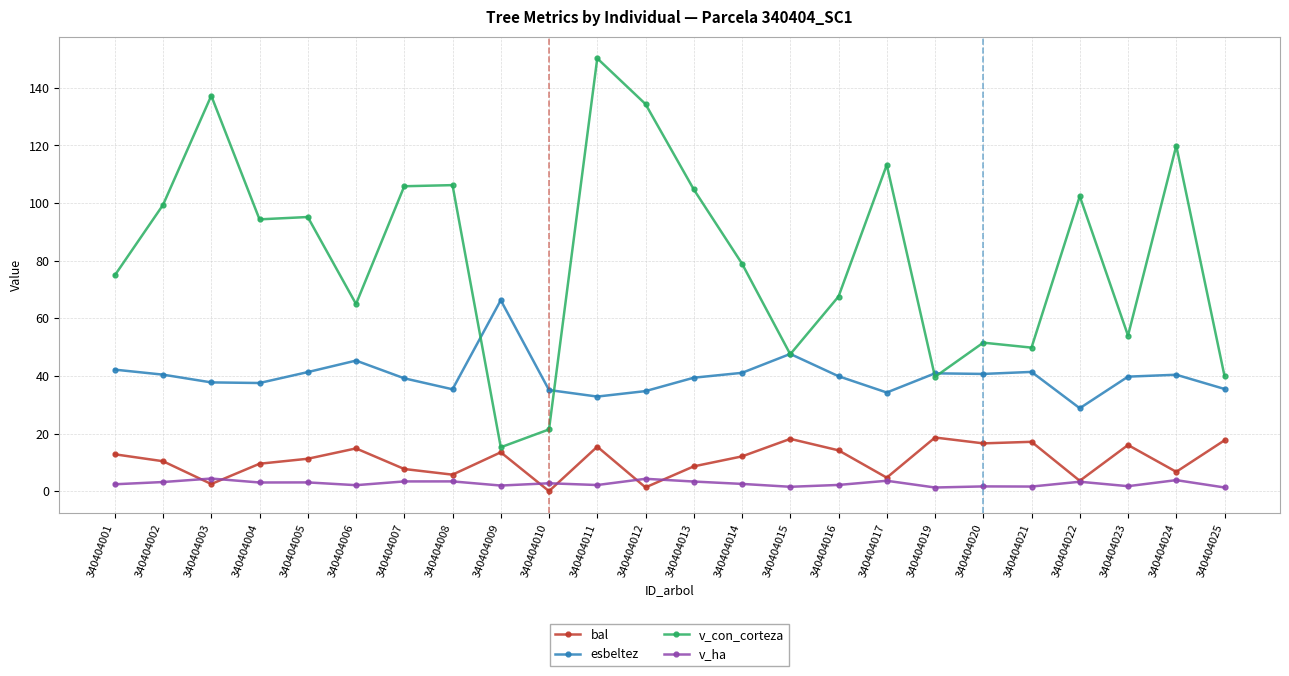

True or false: bal has more than 2 interior local peaks.

True